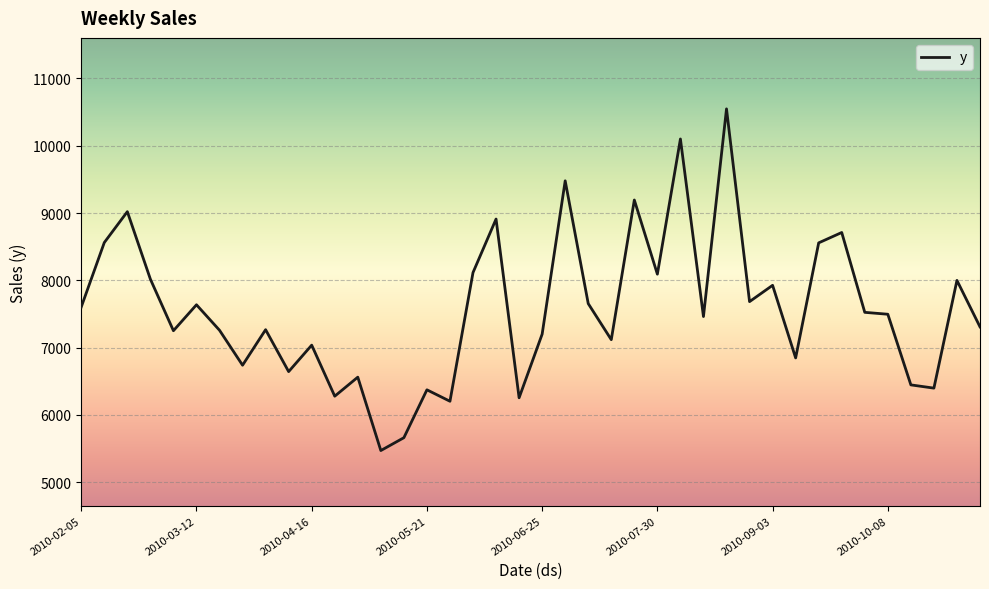

What is the smallest value displayed?

5470.8